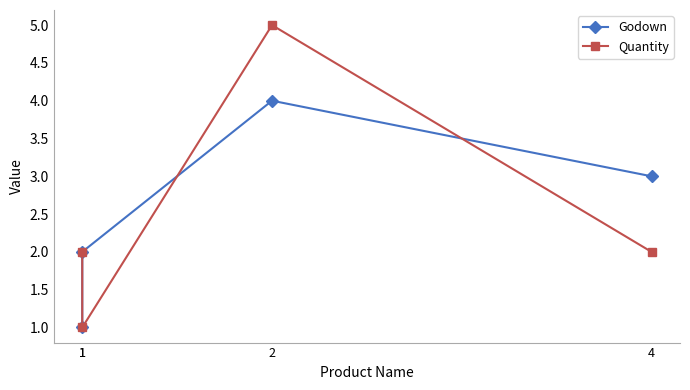

In Quantity, how many points are lower than both neighbors (excluding endpoints)?

1